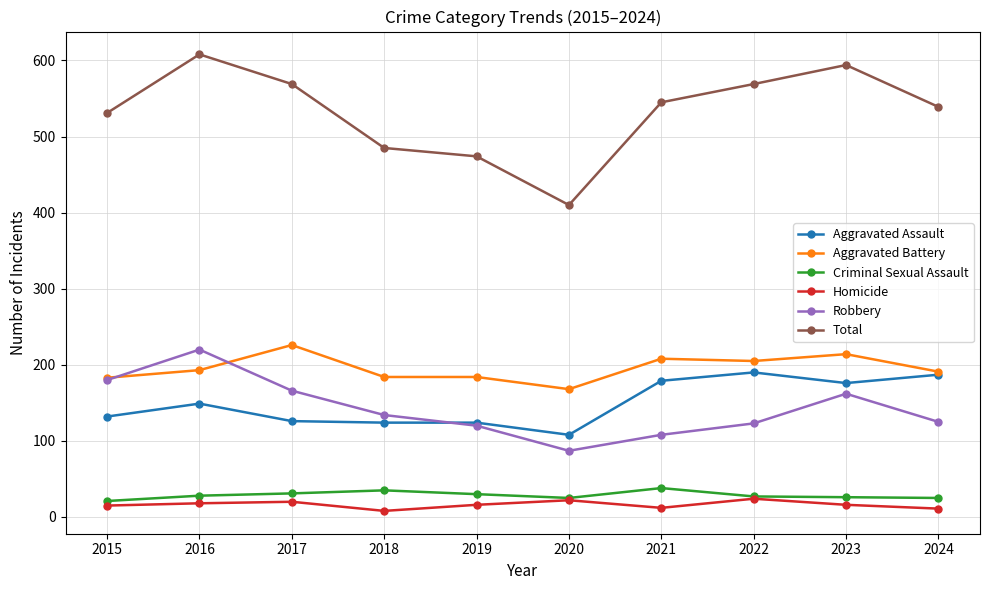

How many lines are shown in the chart?

6